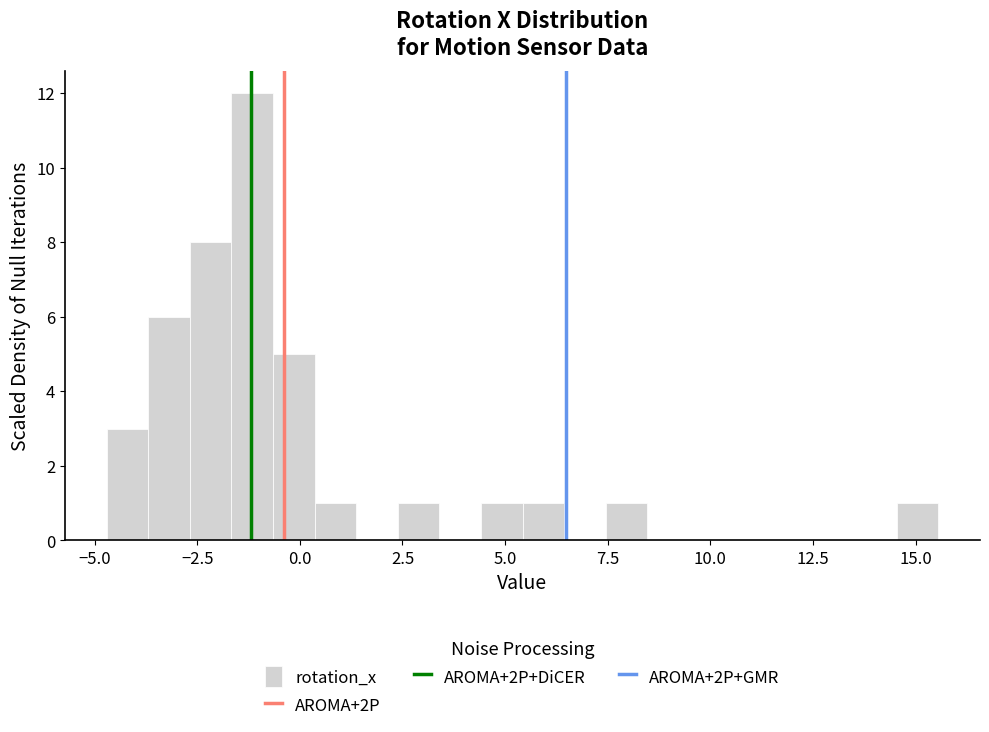

Around what value on the x-axis is the tallest bar? Give the approximate position of its centre, as read against the axis.

-1.0